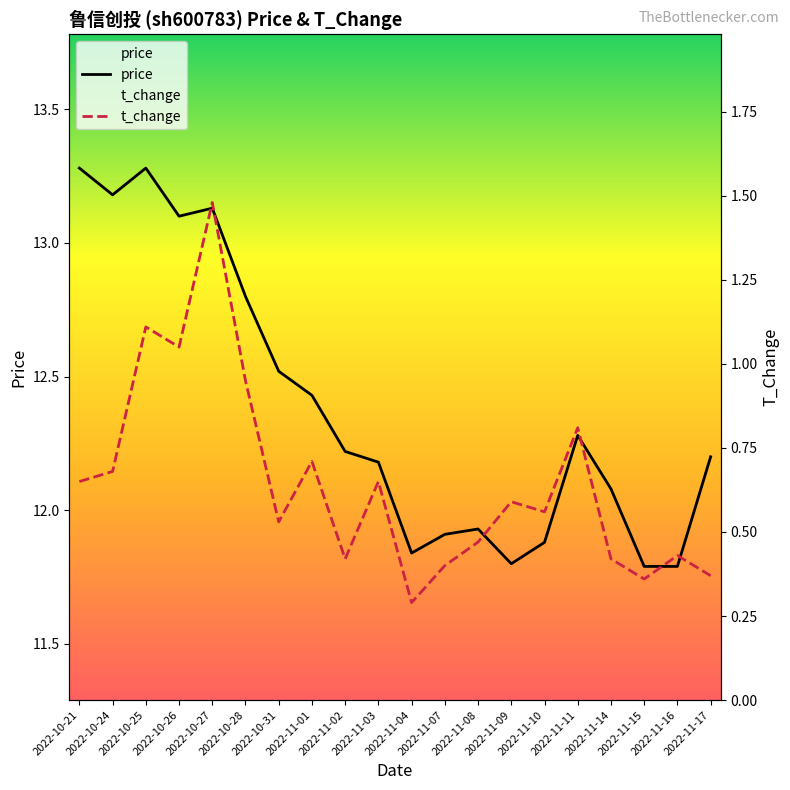

Which label corresponds to the smallest value in the chart?

2022-11-04